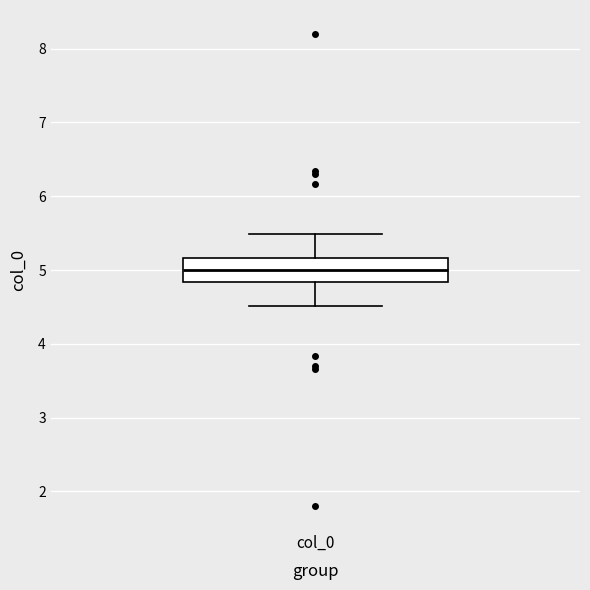

Read this box plot against the y-axis: the position of the median line, the range covered by the box, and the ends of both whiskers. The values are not printed on the chart, so give them approximately, as read against the axis.

median 5.0, box 4.8 to 5.2, whiskers 4.5 to 5.5